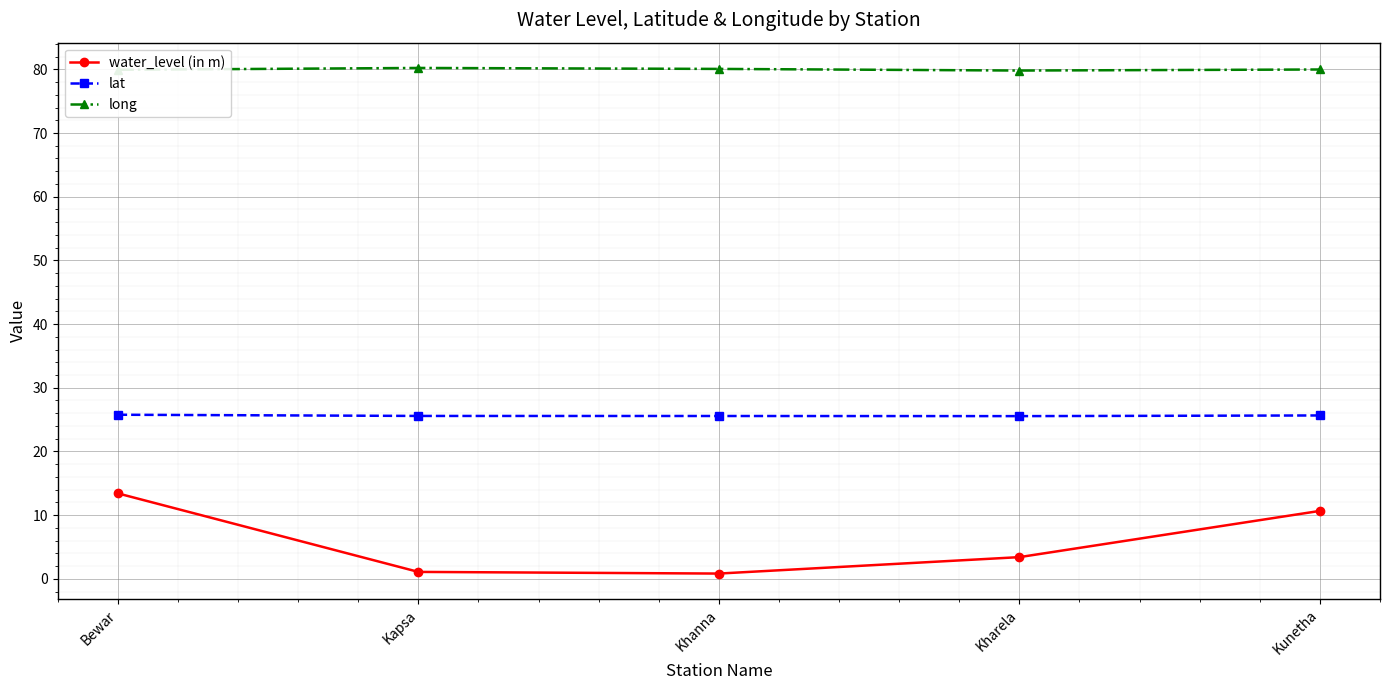

True or false: lat and water_level (in m) cross at least once.

False